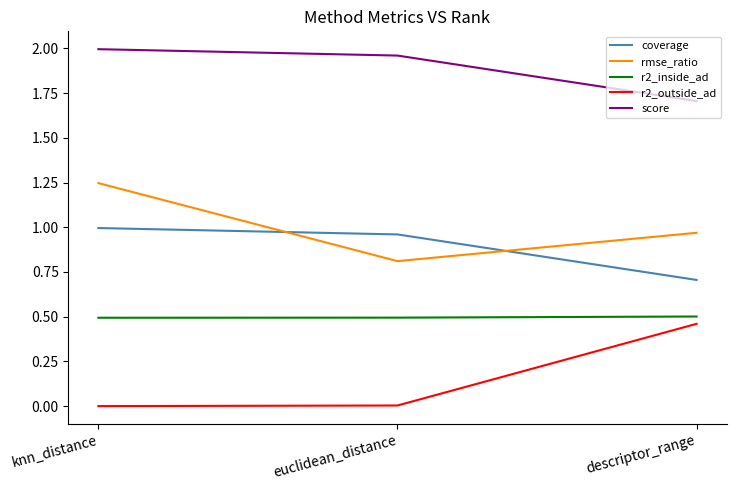

Which category has the lowest value in the rmse_ratio series?

euclidean_distance